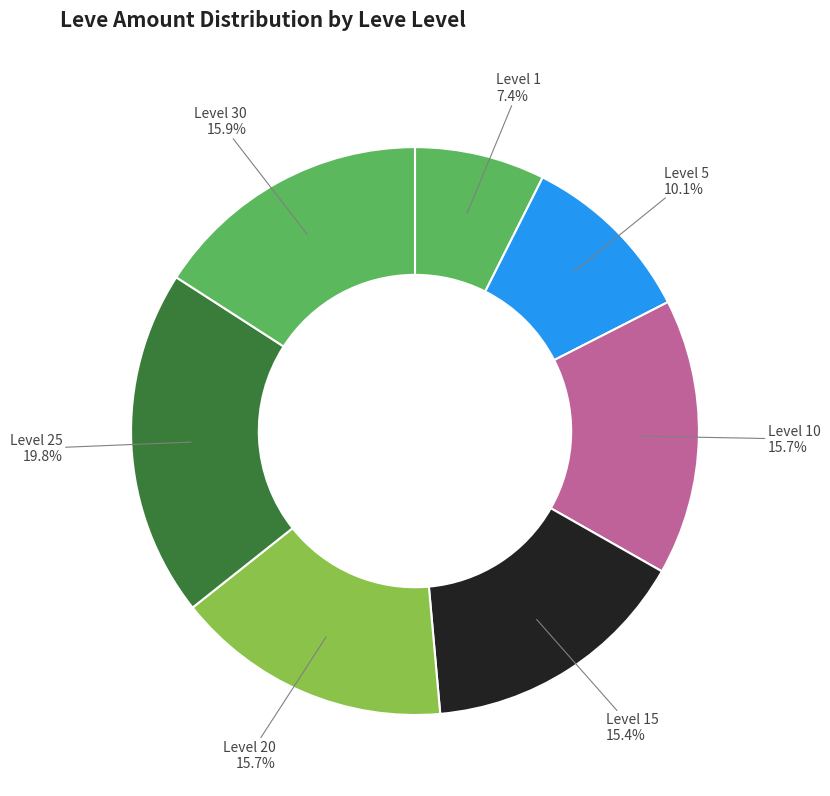

What percentage do Level 1 and Level 25 together represent?

27.2%